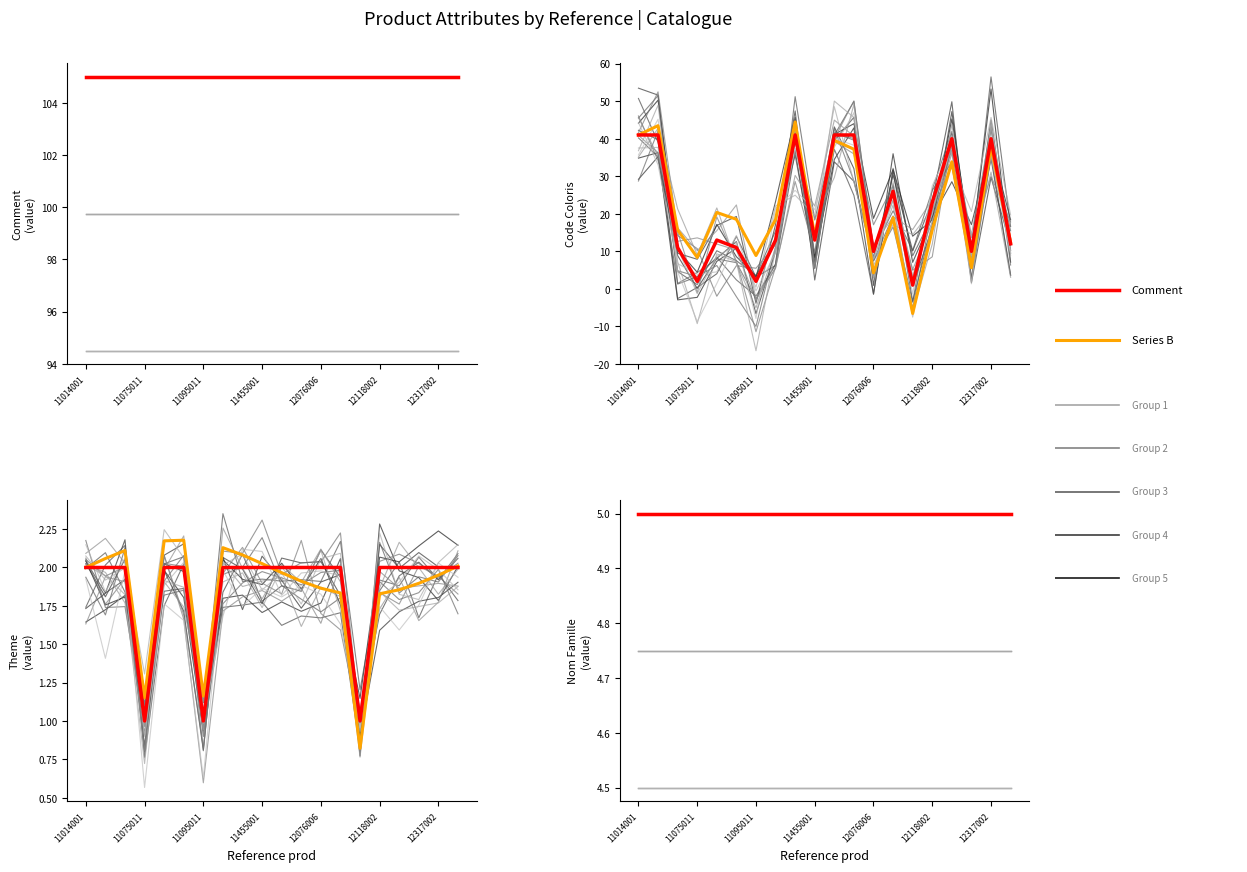

How many lines are shown in the chart?

5